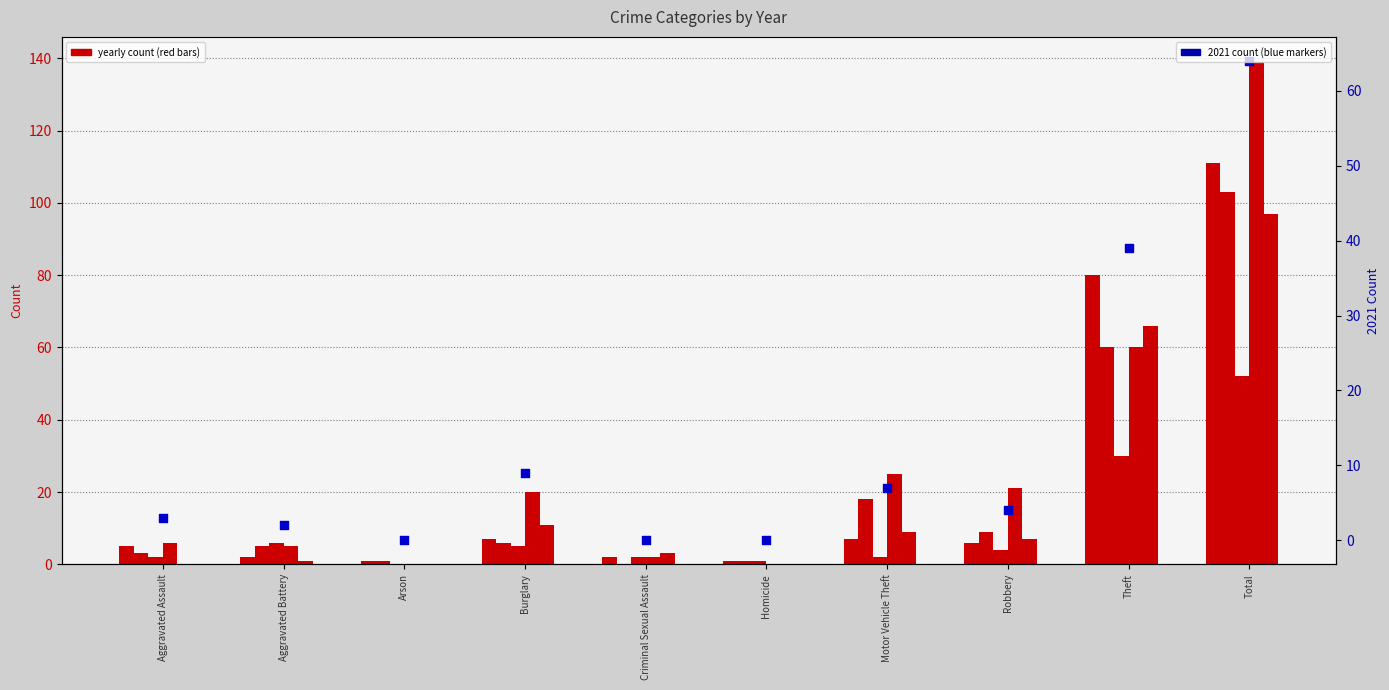

Which series reaches the minimum Y coordinate?

2018